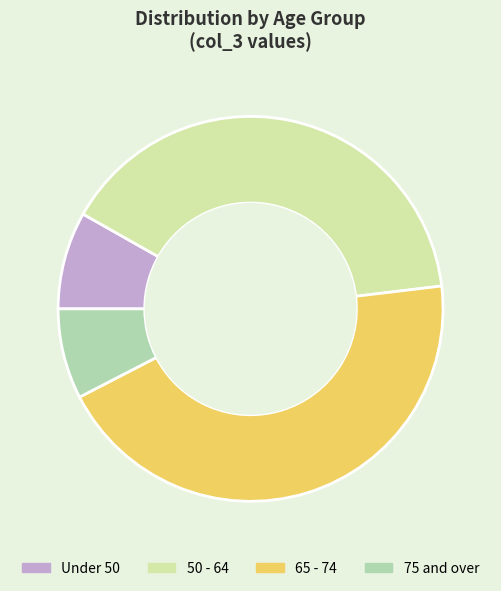

Is there any slice that represents more than half of the pie?

No